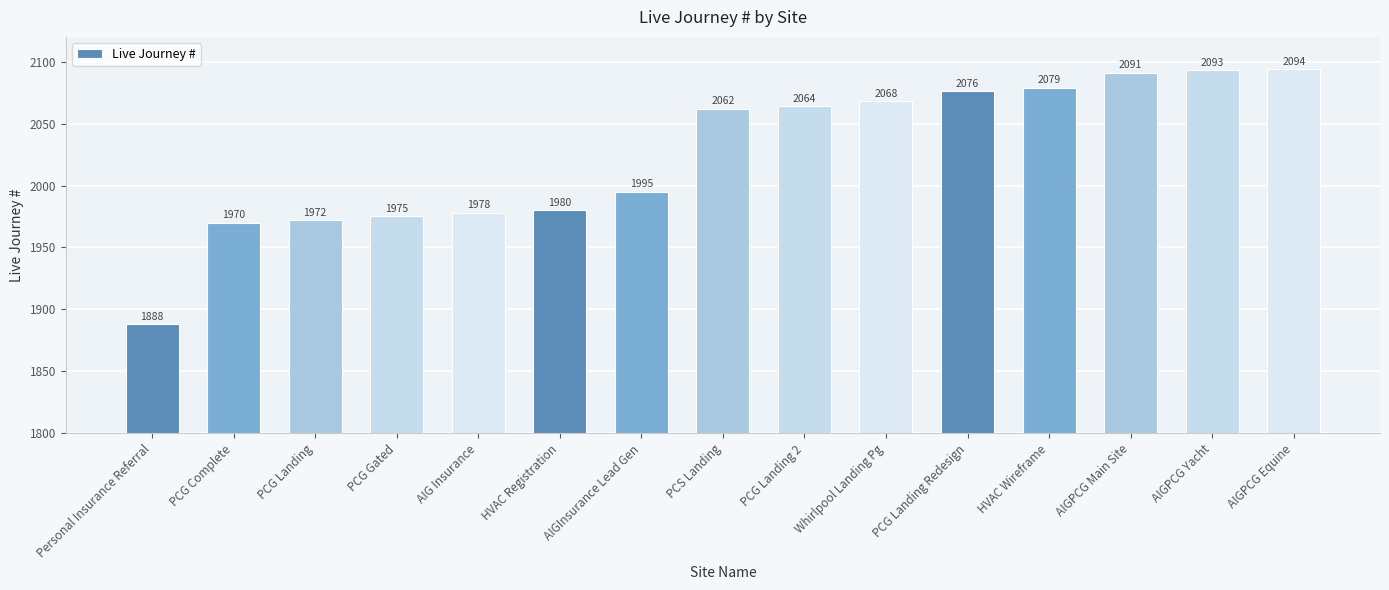

Count the number of data series in this chart.

1